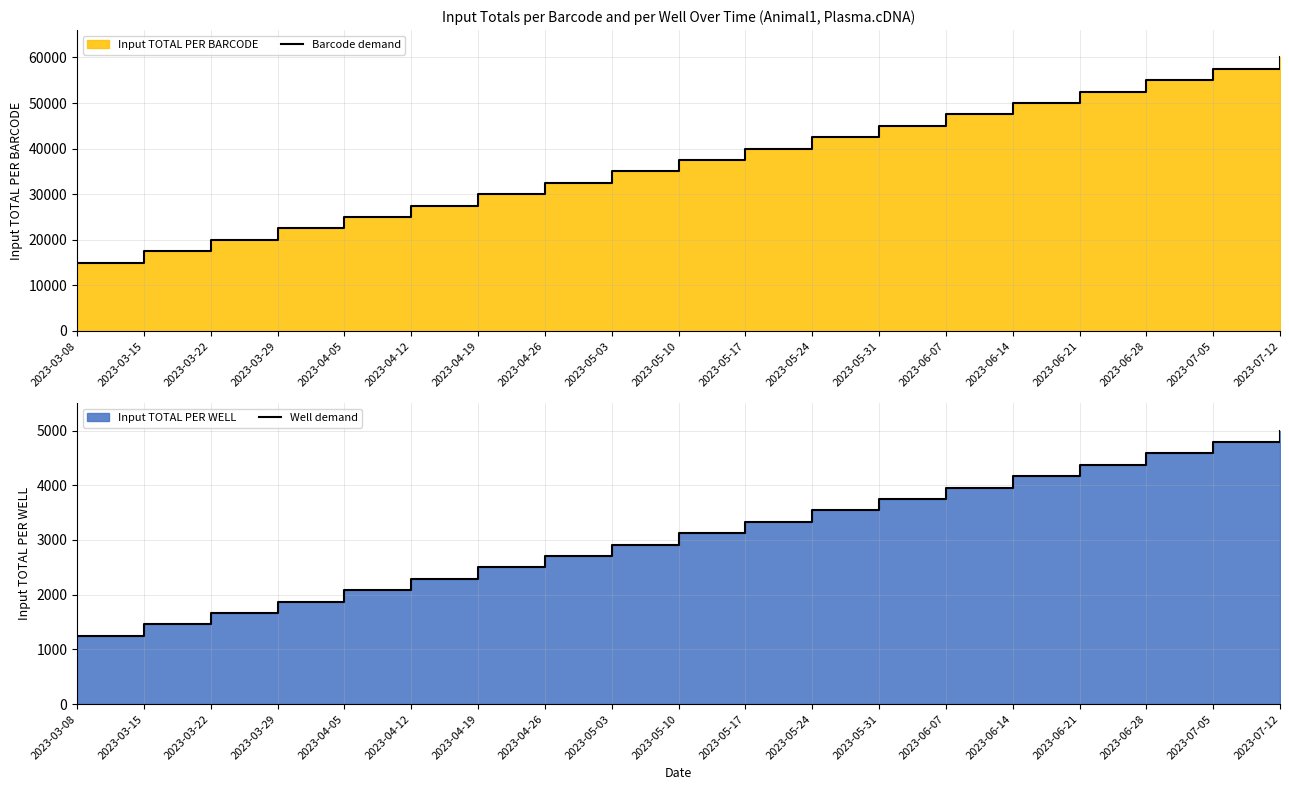

What position from the right is 2023-05-10?

10